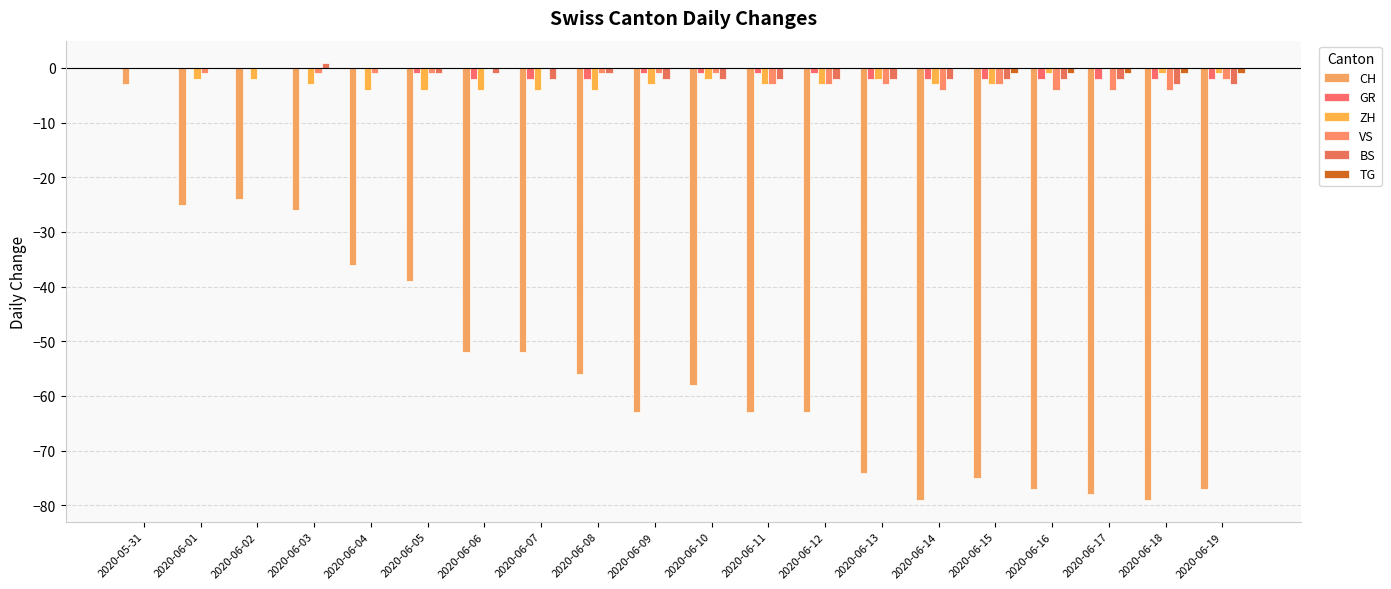

What is the label of the 16th bar from the right?

2020-06-04